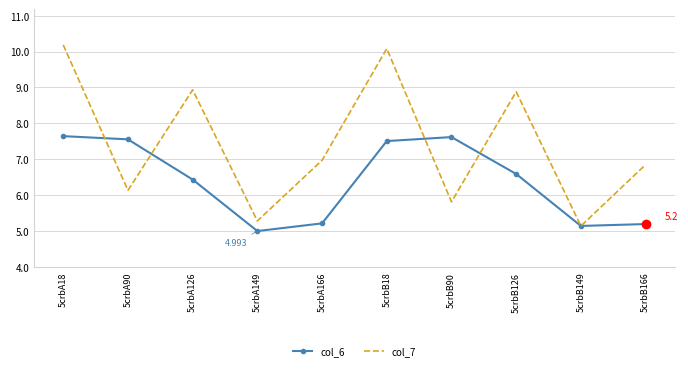

What is the difference between the maximum and minimum values in the col_7 series?

5.1